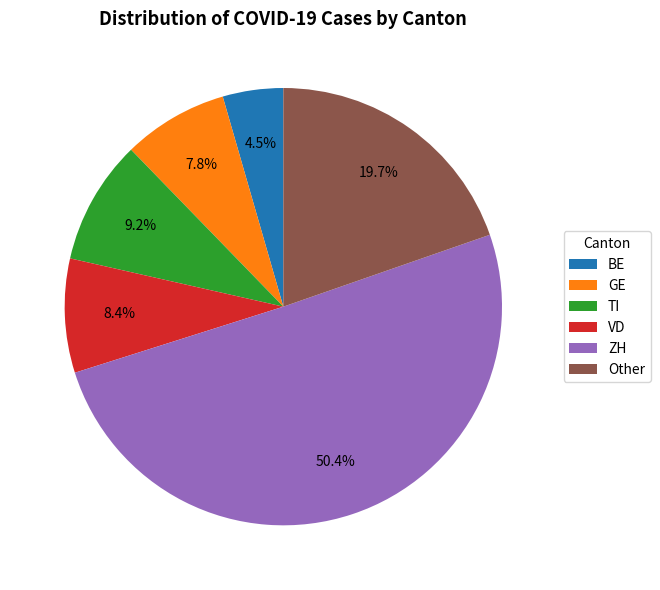

Rank the categories by value from highest to lowest.

ZH, Other, TI, VD, GE, BE